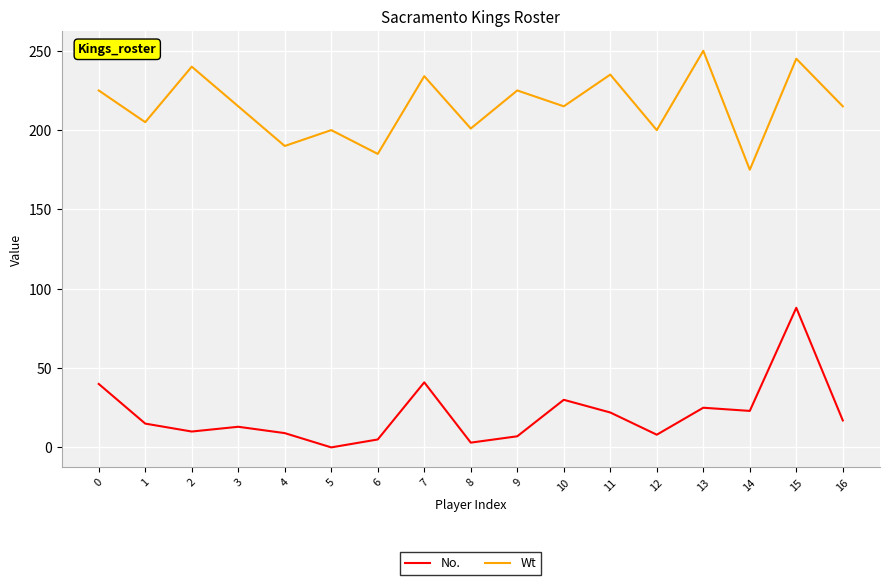

True or false: No. has more than 0 interior local peaks.

True